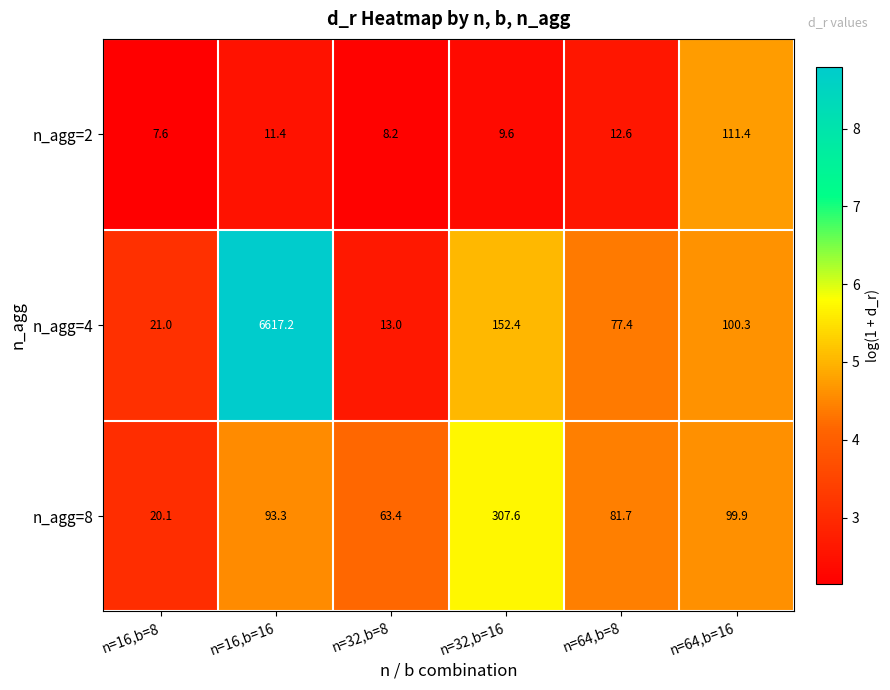

At which category is the sum across all series the highest?

n=16,b=16